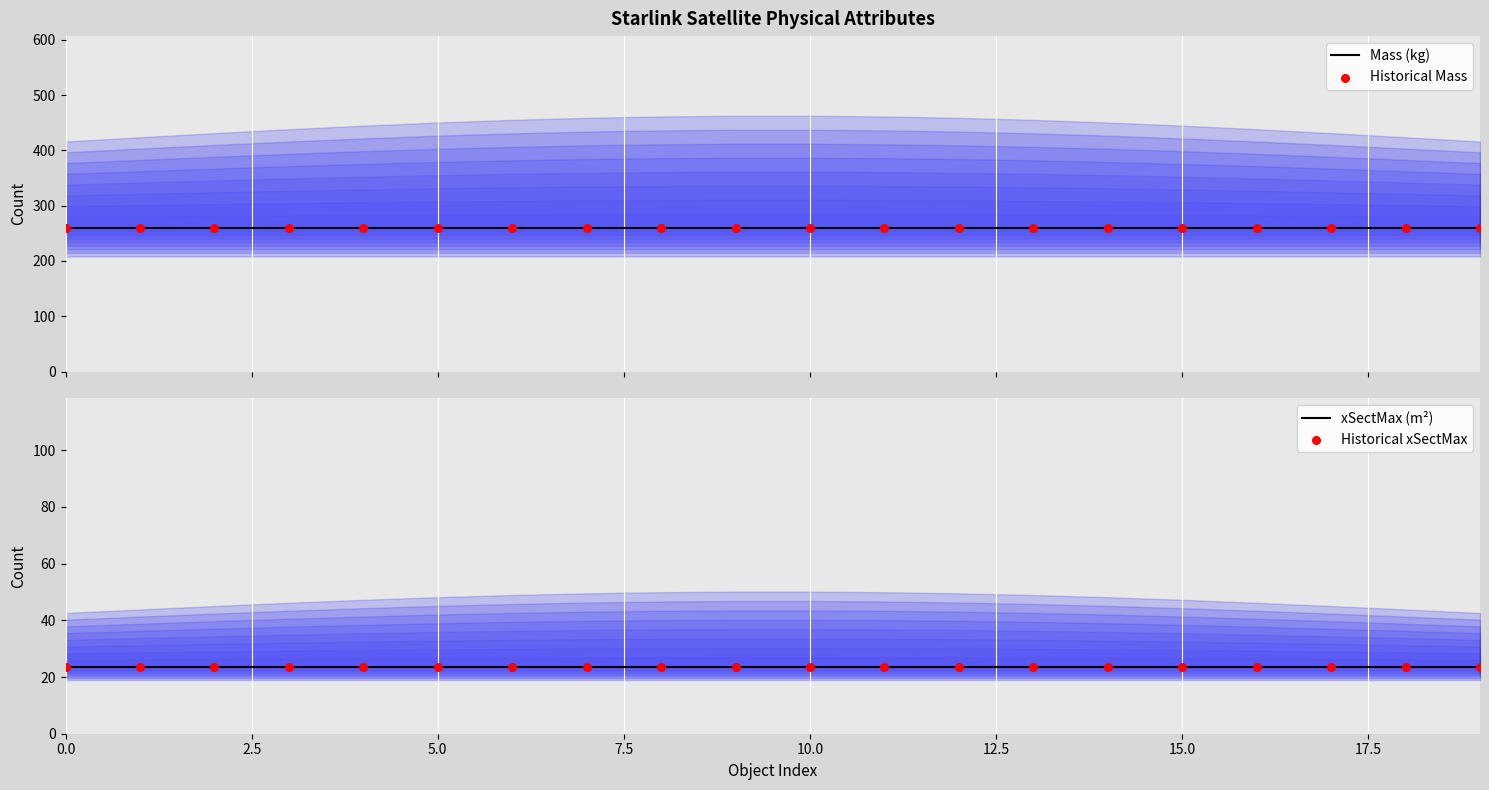

What are all the series names shown in the legend?

Mass (kg), Historical Mass, xSectMax (m²), Historical xSectMax